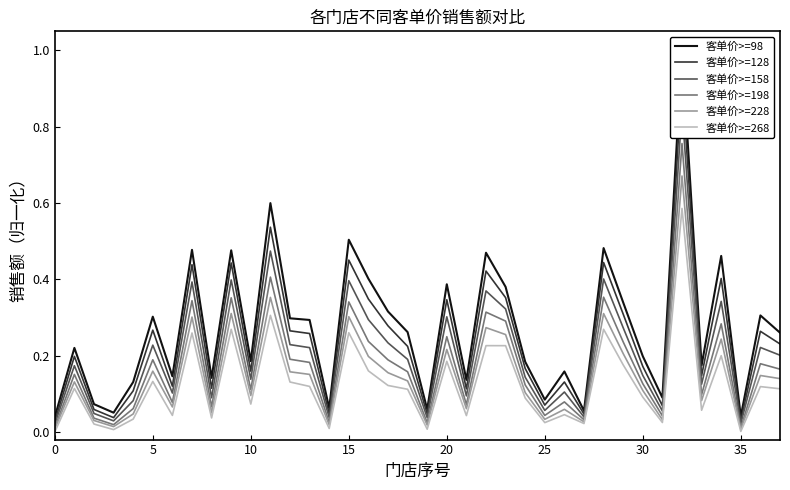

True or false: 客单价>=228 and 客单价>=98 cross at least once.

False